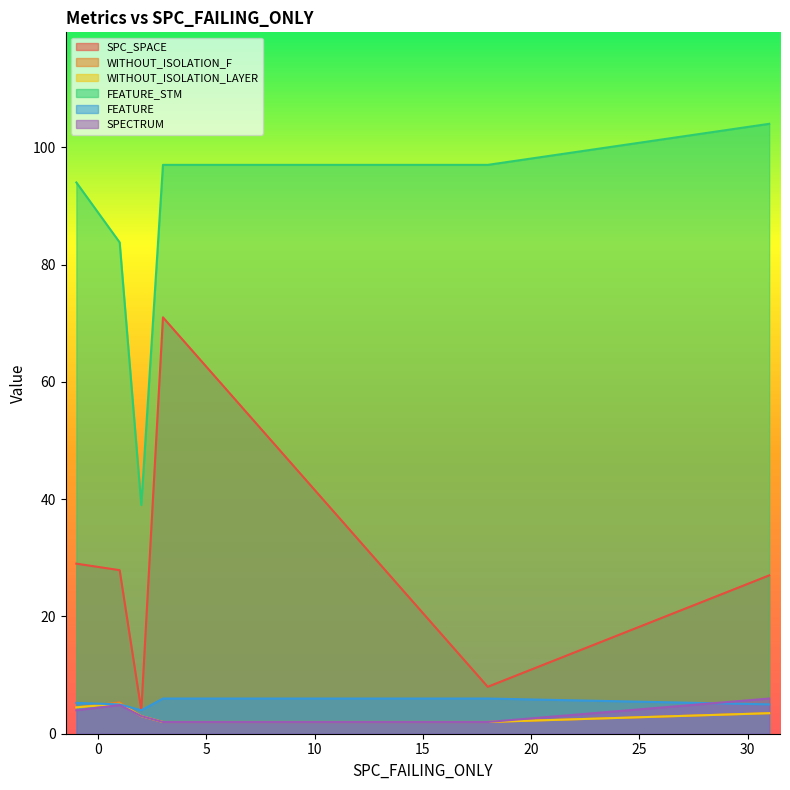

What is the value of the FEATURE_STM point at the 15th from the left?

97